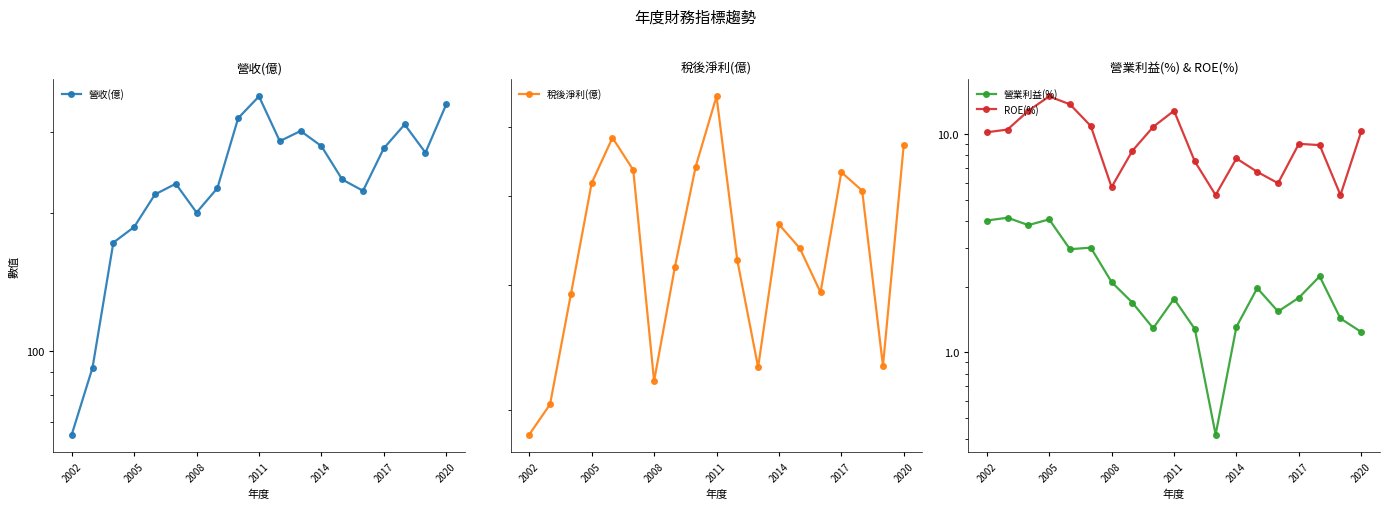

Is this an area chart (filled region under the line)?

No